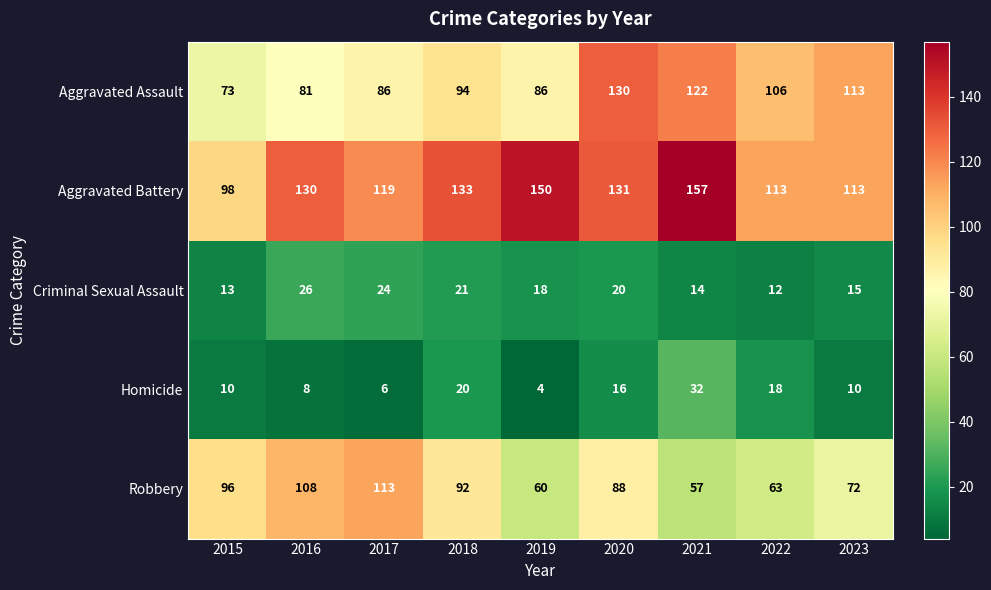

Count the number of data series in this chart.

5